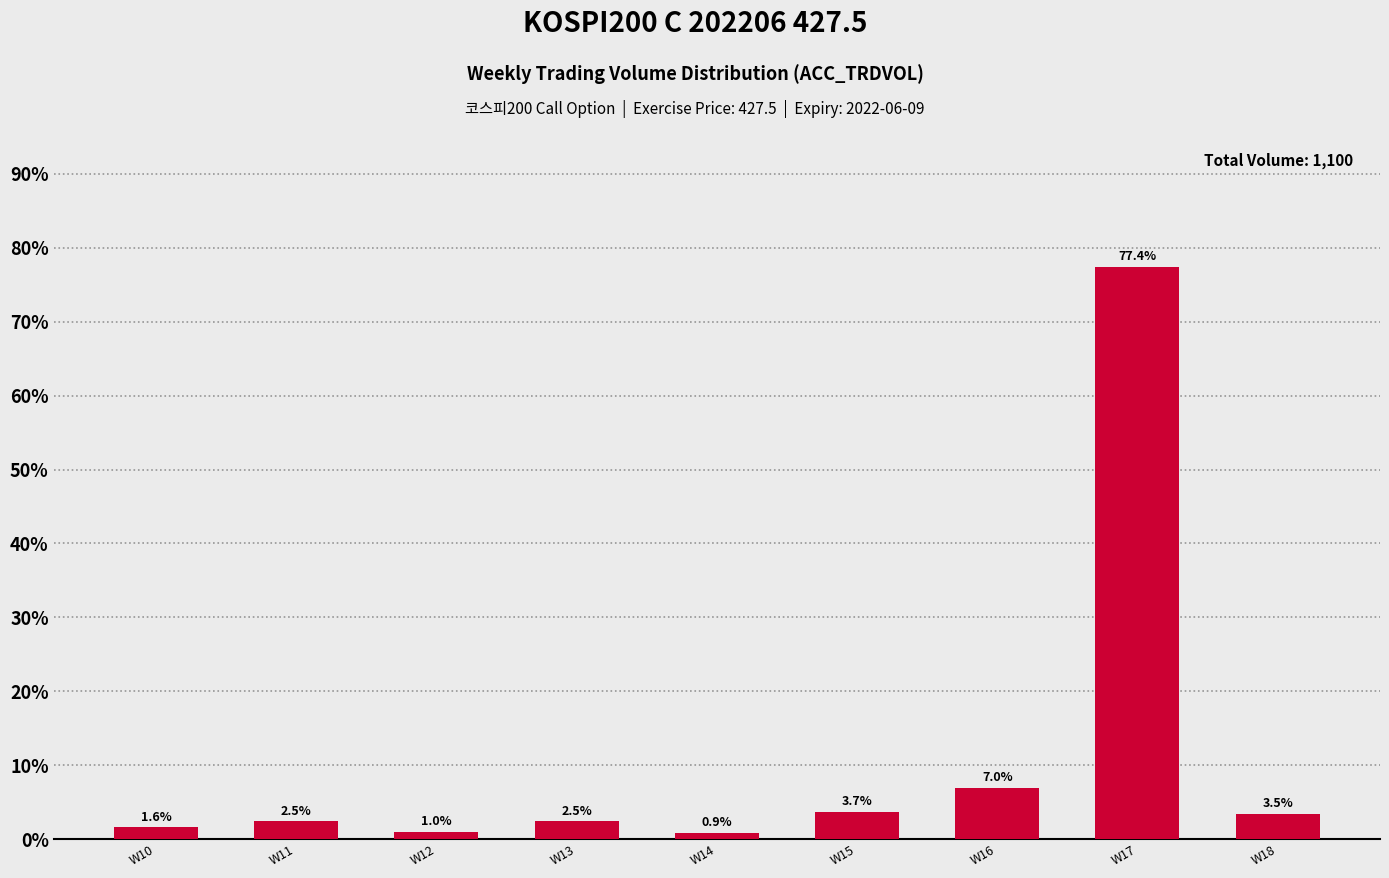

Is it true that the value at W16 is 7.0?

True